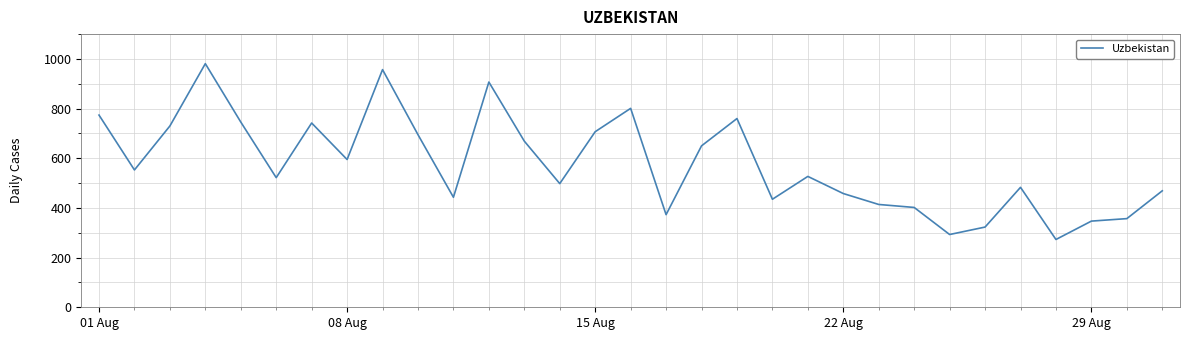

What is the difference between the maximum and minimum values?

708